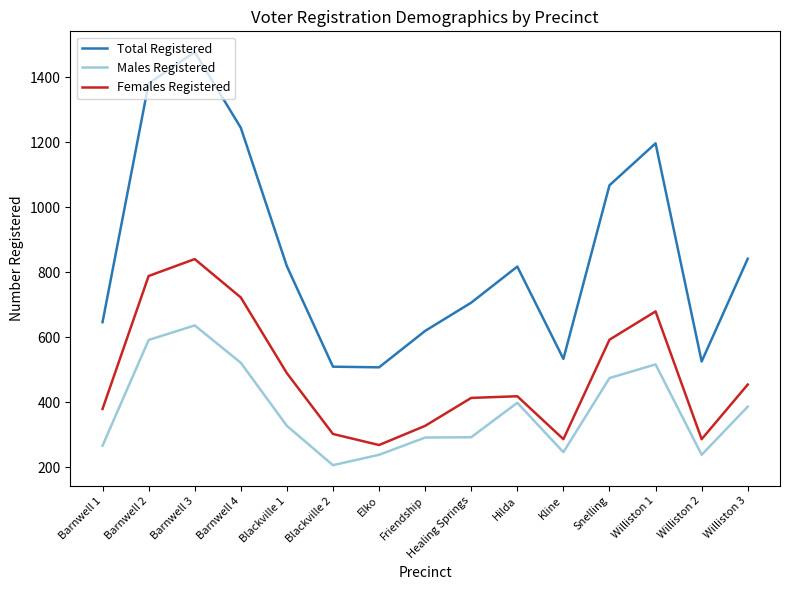

Where is the first local minimum for Females Registered?

Elko